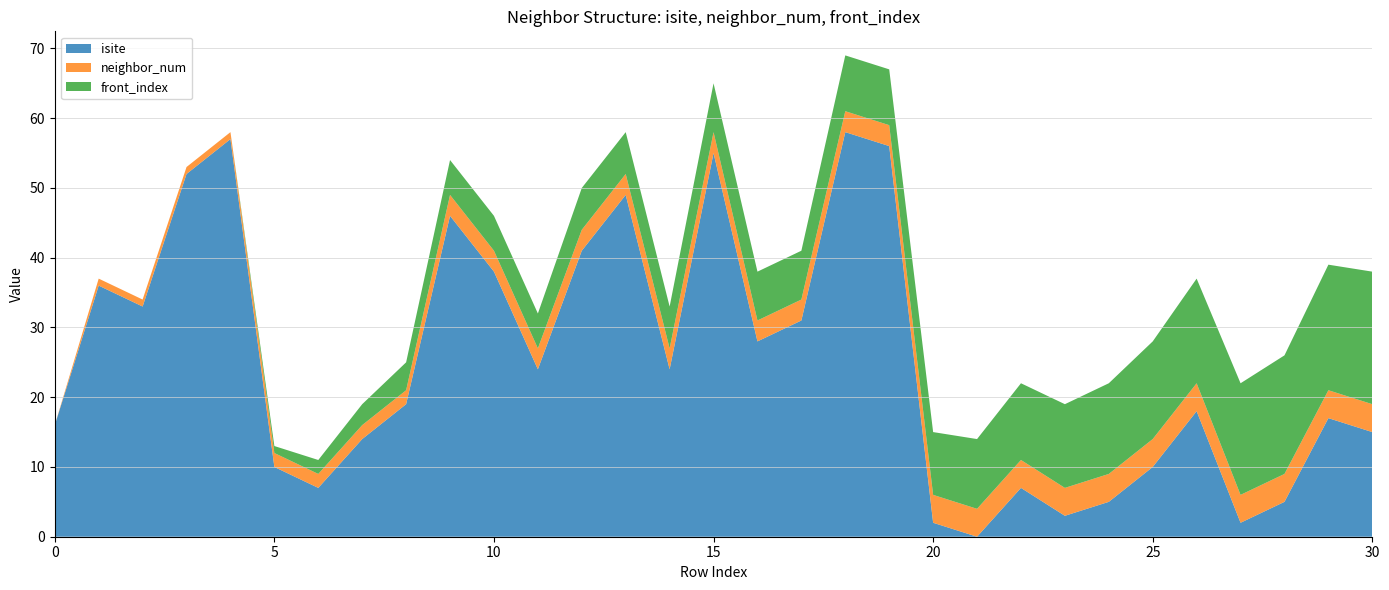

Reading left to right, list all the values displayed in this chart.

isite: 0=16	1=36	2=33	3=52	4=57	5=10	6=7	7=14	8=19	9=46	10=38	11=24	12=41	13=49	14=24	15=55	16=28	17=31	18=58	19=56	20=2	21=0	22=7	23=3	24=5	25=10	26=18	27=2	28=5	29=17	30=15
neighbor_num: 0=0	1=1	2=1	3=1	4=1	5=2	6=2	7=2	8=2	9=3	10=3	11=3	12=3	13=3	14=3	15=3	16=3	17=3	18=3	19=3	20=4	21=4	22=4	23=4	24=4	25=4	26=4	27=4	28=4	29=4	30=4
front_index: 0=0	1=0	2=0	3=0	4=0	5=1	6=2	7=3	8=4	9=5	10=5	11=5	12=6	13=6	14=6	15=7	16=7	17=7	18=8	19=8	20=9	21=10	22=11	23=12	24=13	25=14	26=15	27=16	28=17	29=18	30=19